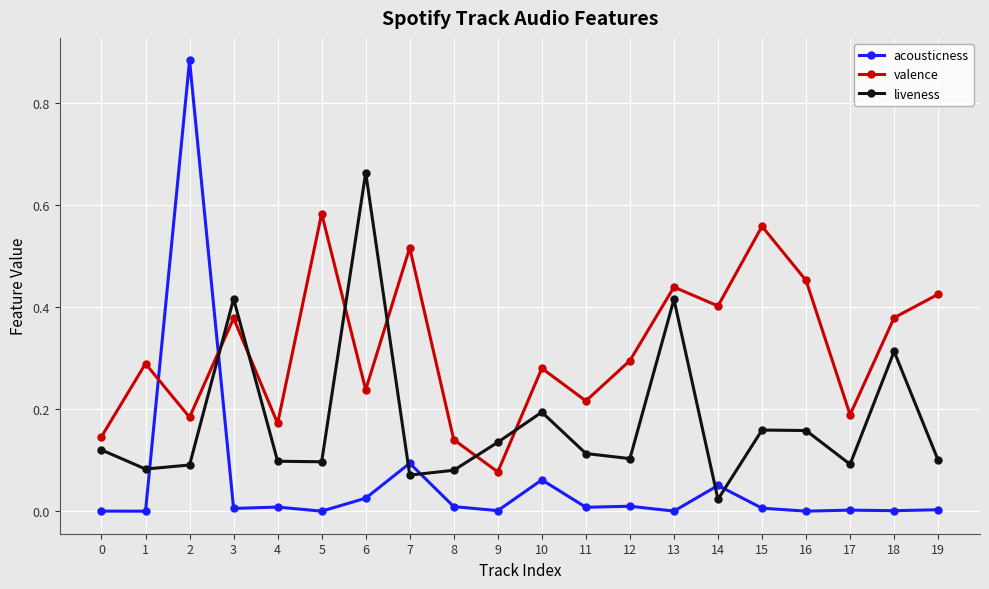

What is the sum of all liveness values?

3.5